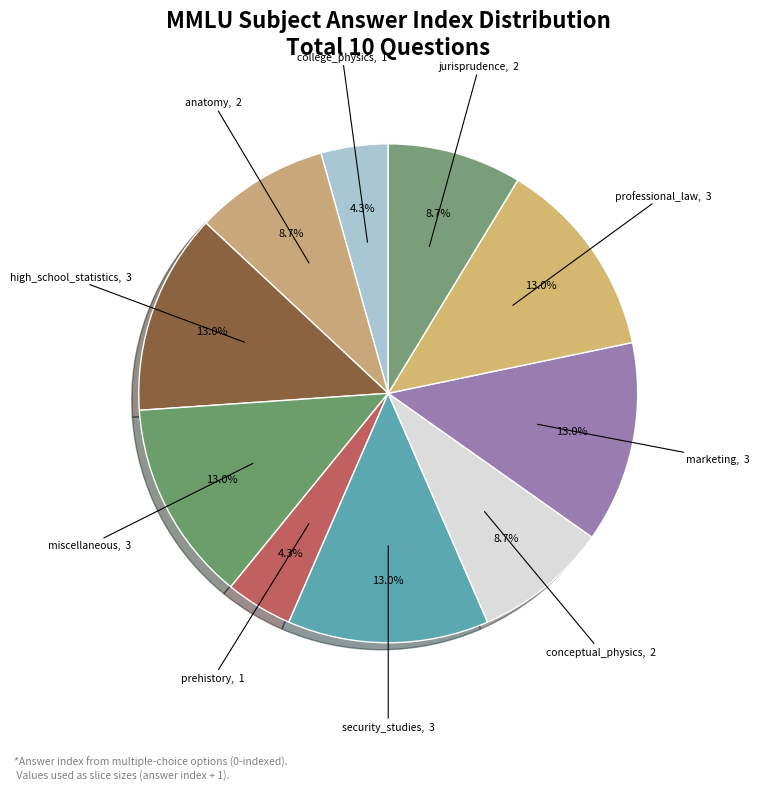

How many segments does this pie chart have?

10